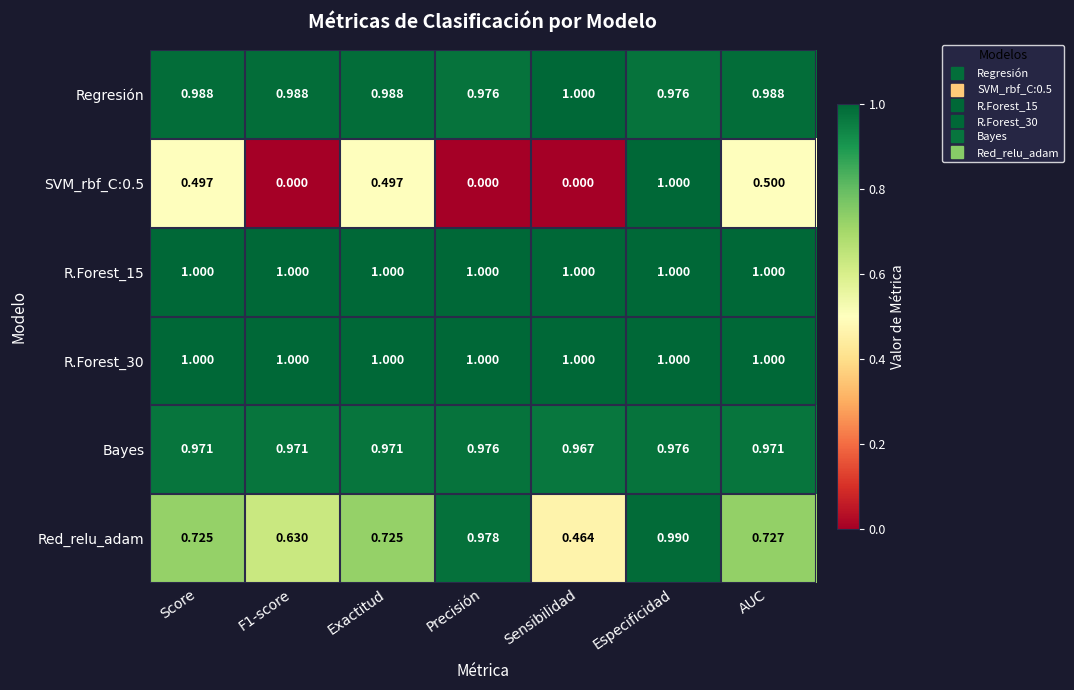

Is the value of SVM_rbf_C:0.5 at AUC greater than the value of Red_relu_adam at Score?

No